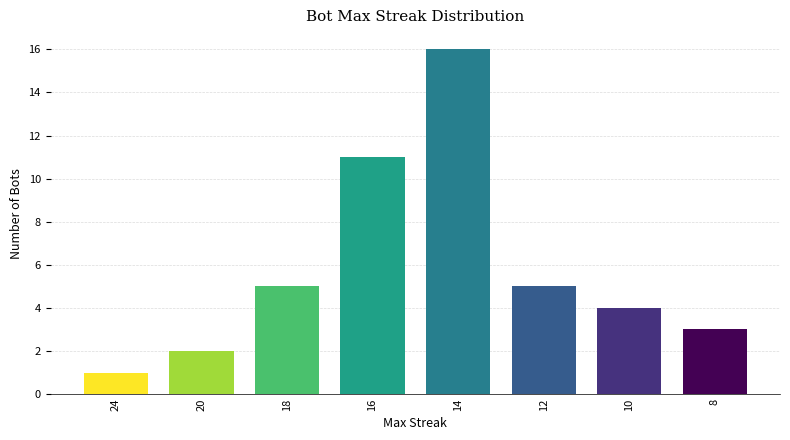

Approximately how many times larger is the value at 14 compared to 18?

3.2